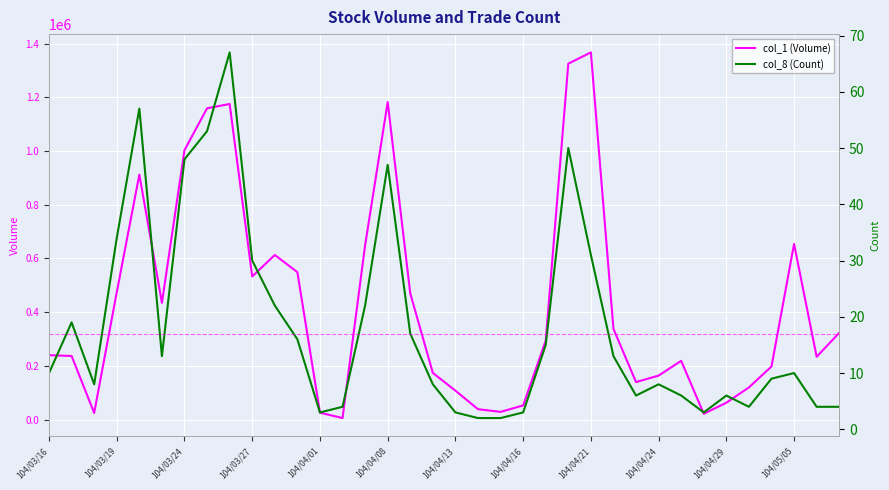

True or false: col_1 (Volume) and col_8 (Count) intersect in this chart.

False